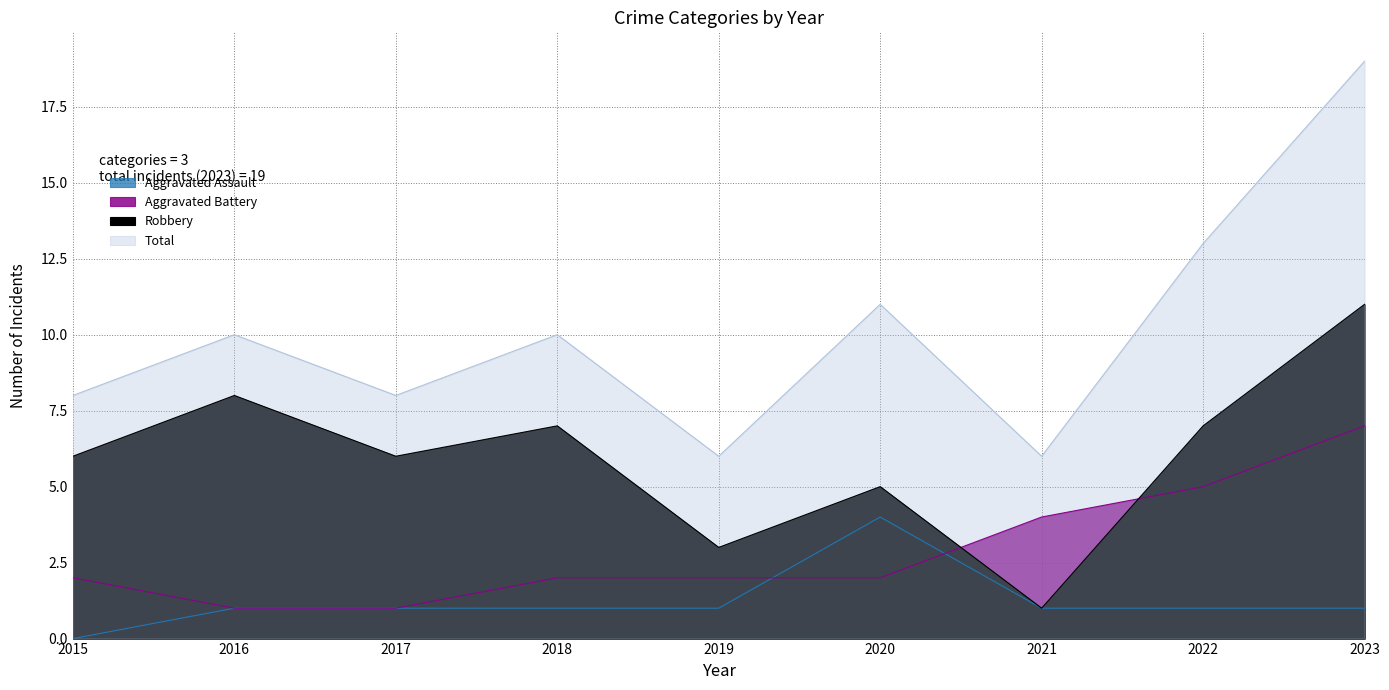

At how many categories does at least one series exceed 16?

1